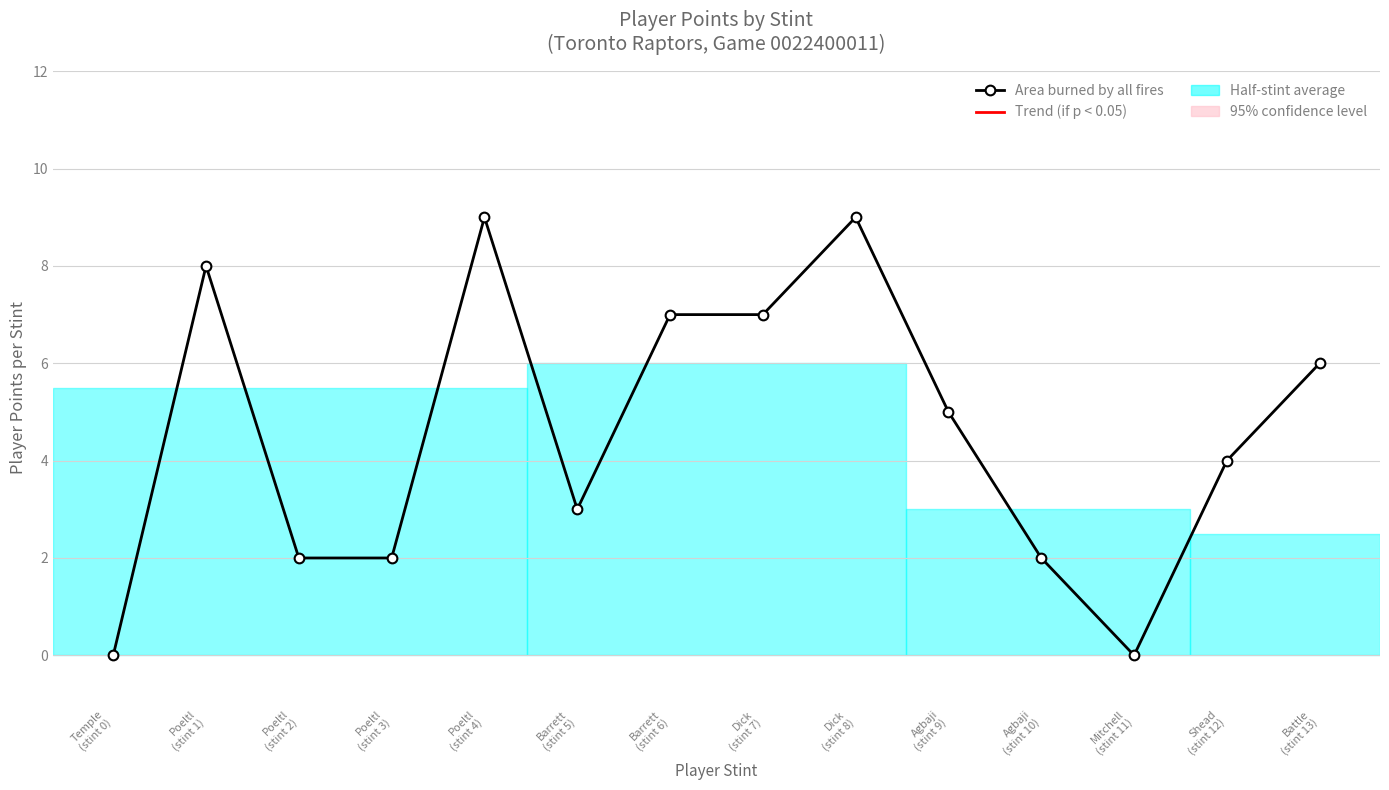

True or false: there are more than 0 points higher than both neighbors.

True